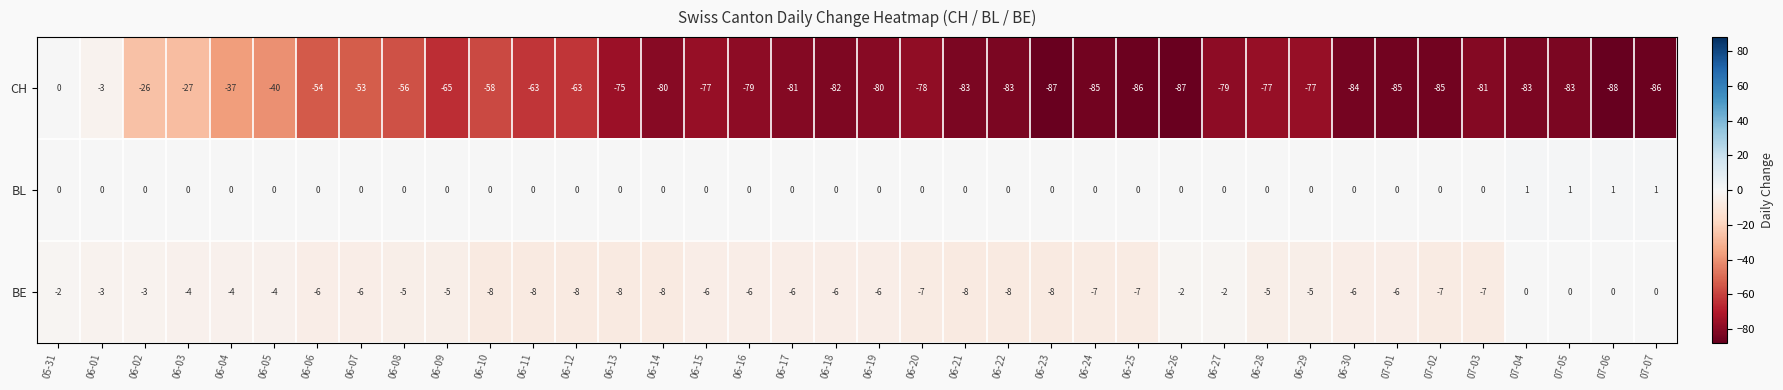

The BE series shows -8 at 06-09. True or false?

False